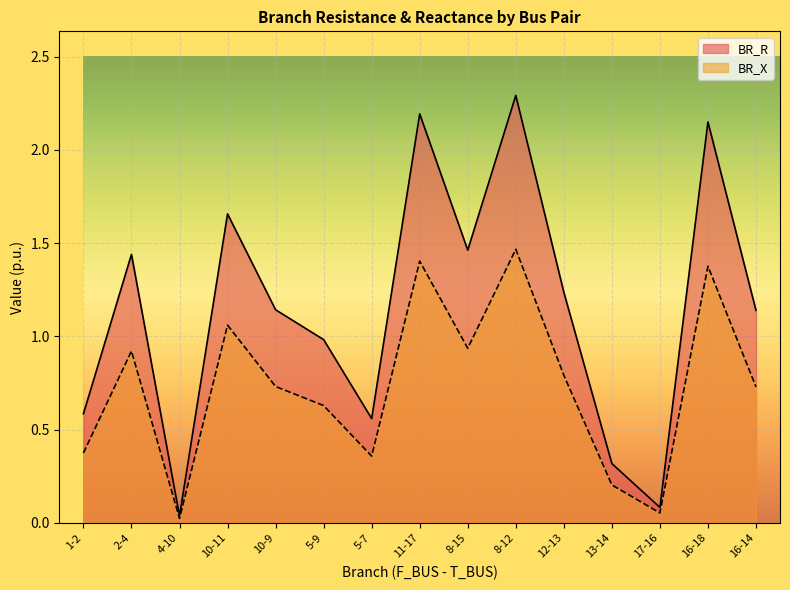

True or false: BR_R and BR_X cross at least once.

False